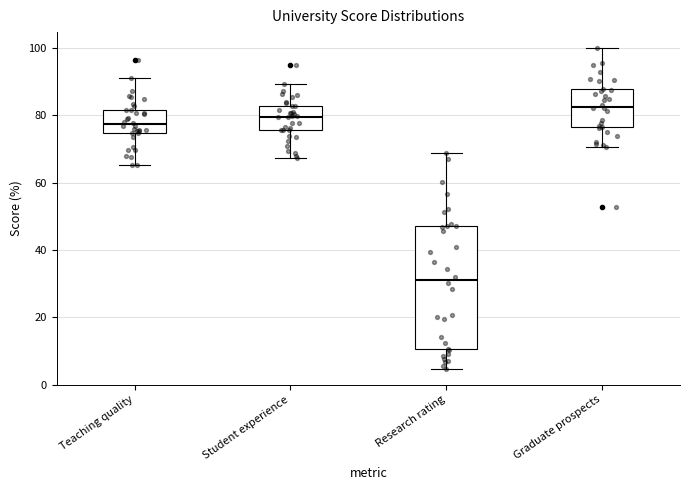

Which box's median line is the lowest?

Research rating